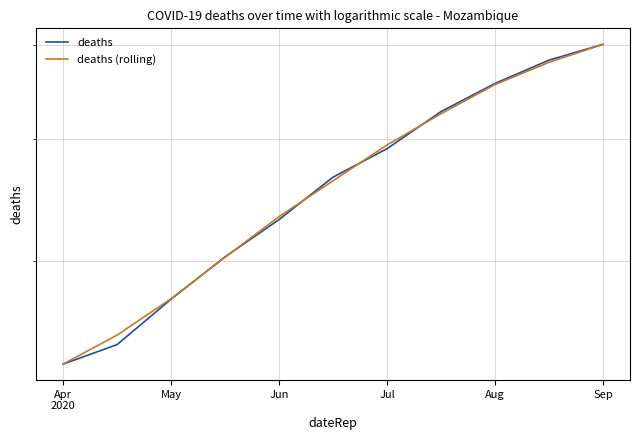

Is the value of deaths at 6 greater than the value of deaths (rolling) at 9?

No